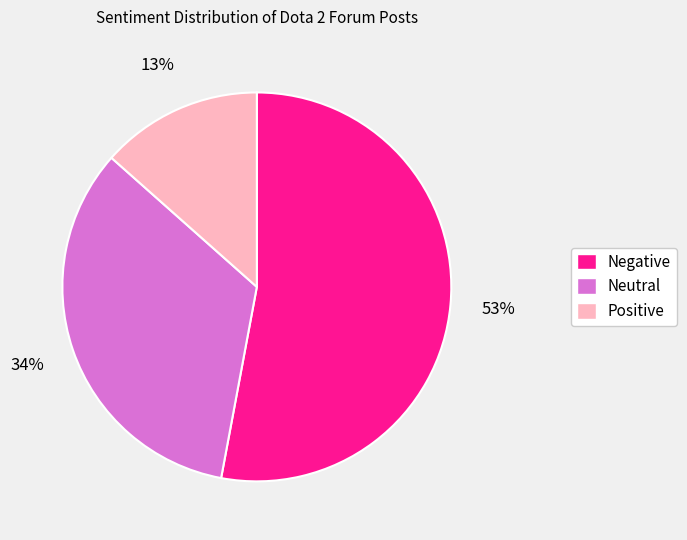

Is the sum of Positive and Negative greater than half?

Yes